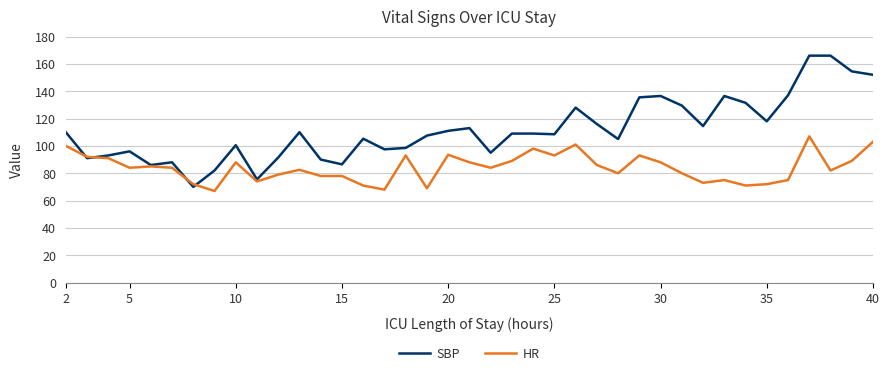

At how many categories does at least one series exceed 139?

4